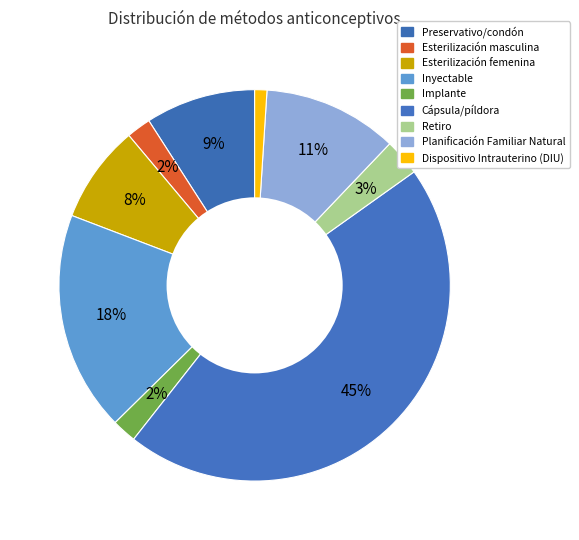

How many segments does this pie chart have?

9